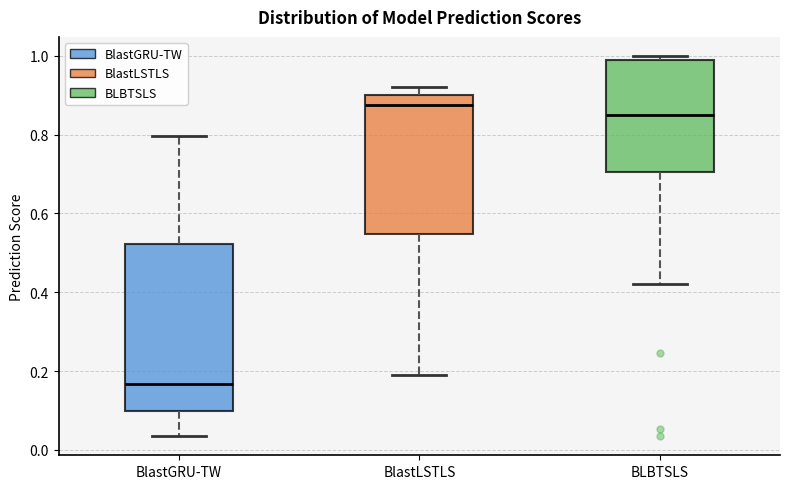

Reading left to right, transcribe this box plot: for each box, give where its median line is, the range the box spans, and where its two whiskers end, as read against the y-axis. The values are not printed on the chart, so give them approximately, as read against the axis.

BlastGRU-TW: median 0.16, box 0.10 to 0.52, whiskers 0.04 to 0.80
BlastLSTLS: median 0.88, box 0.54 to 0.90, whiskers 0.20 to 0.92
BLBTSLS: median 0.84, box 0.70 to 0.98, whiskers 0.42 to 1.00